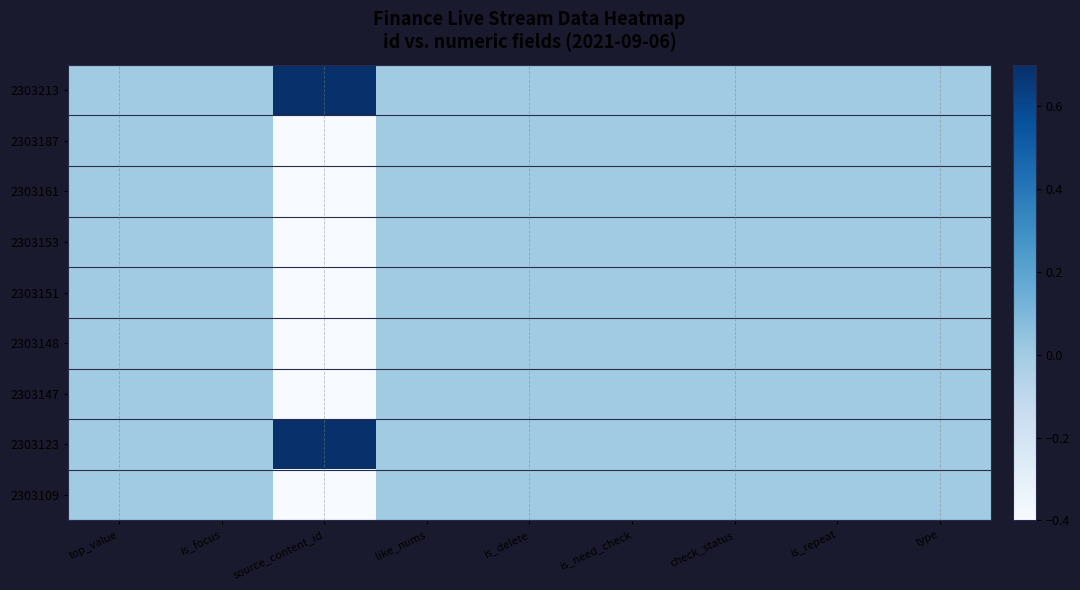

At how many categories does at least one series exceed 0?

1